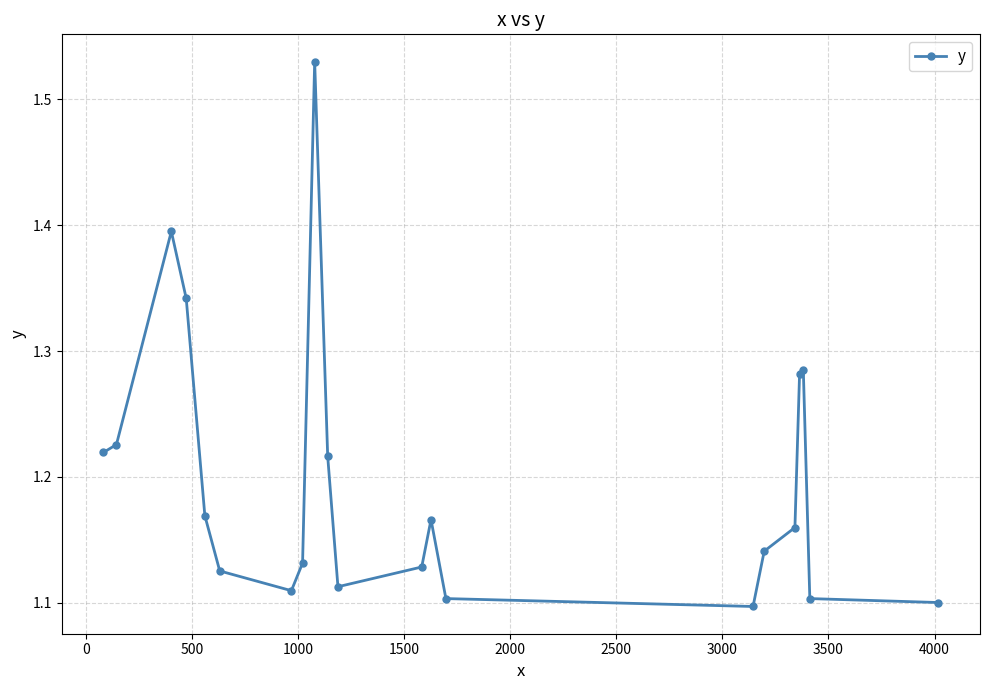

How many lines are shown in the chart?

1